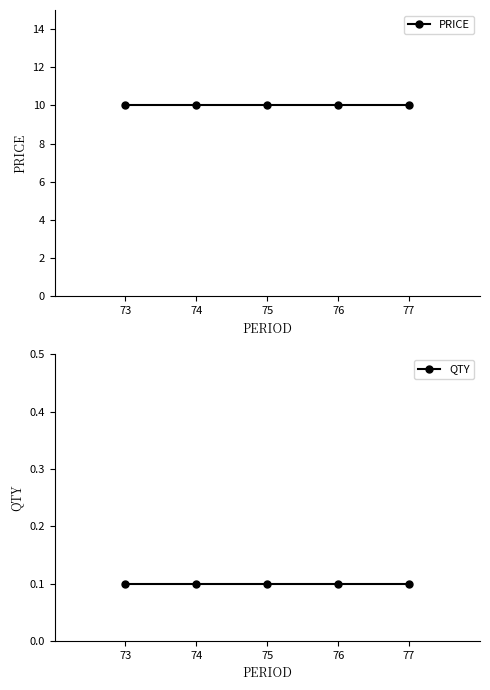

The value of QTY at 74 is 0.0. True or false?

False